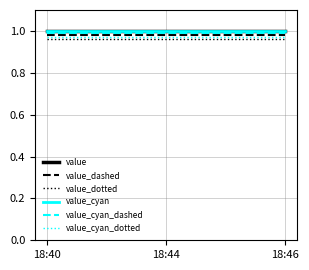

Is this an area chart (filled region under the line)?

No